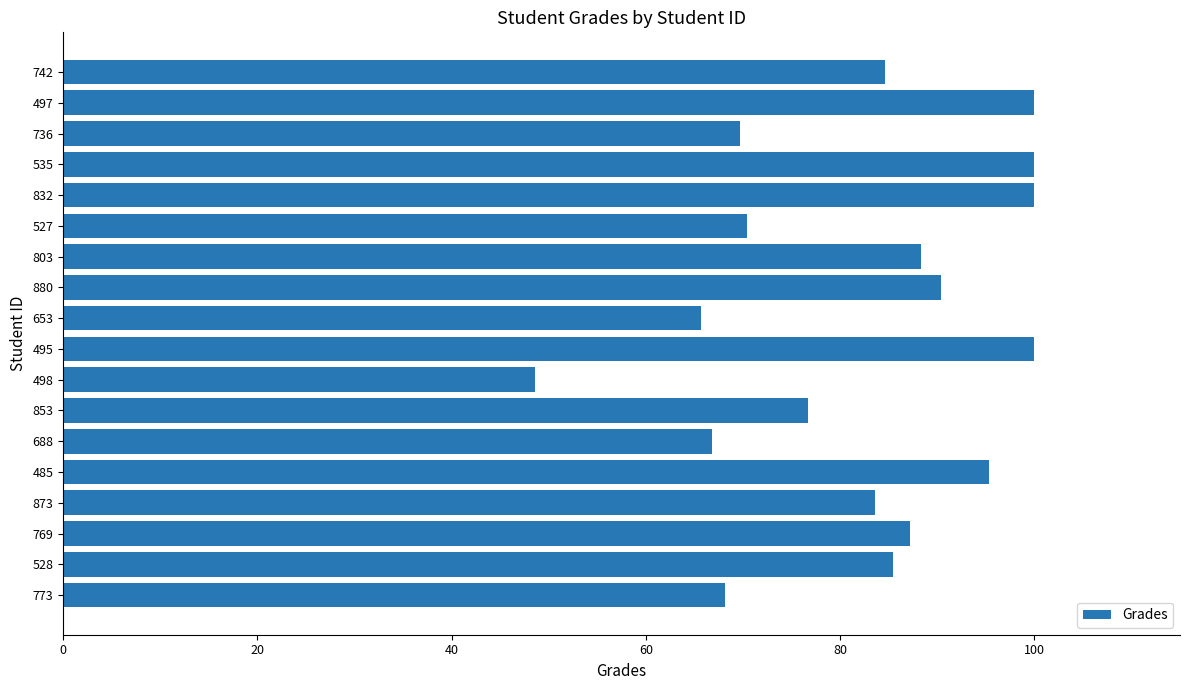

Count the number of categories in the chart.

18